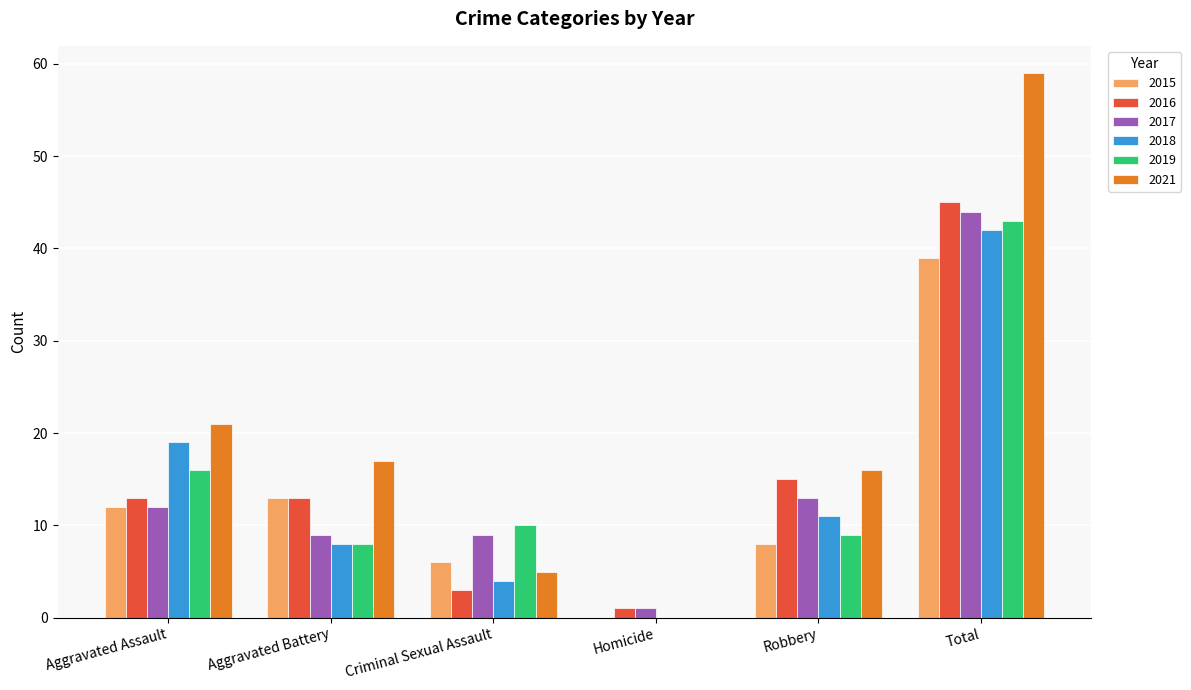

Are the bars horizontal?

No